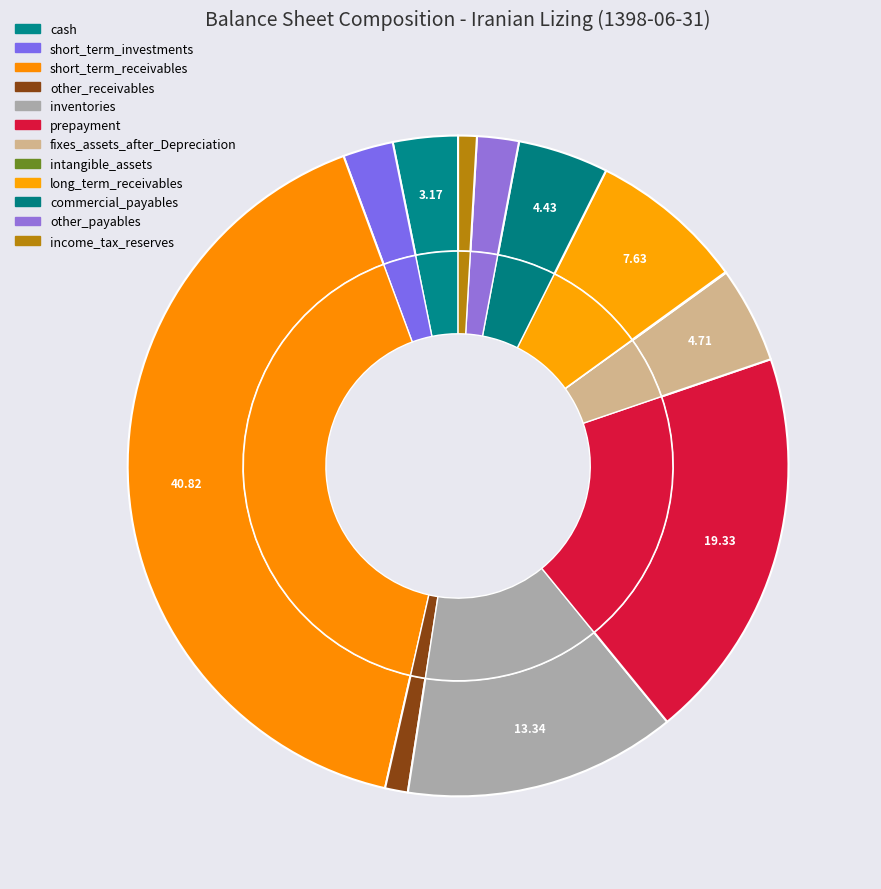

Count the number of slices in the pie.

12